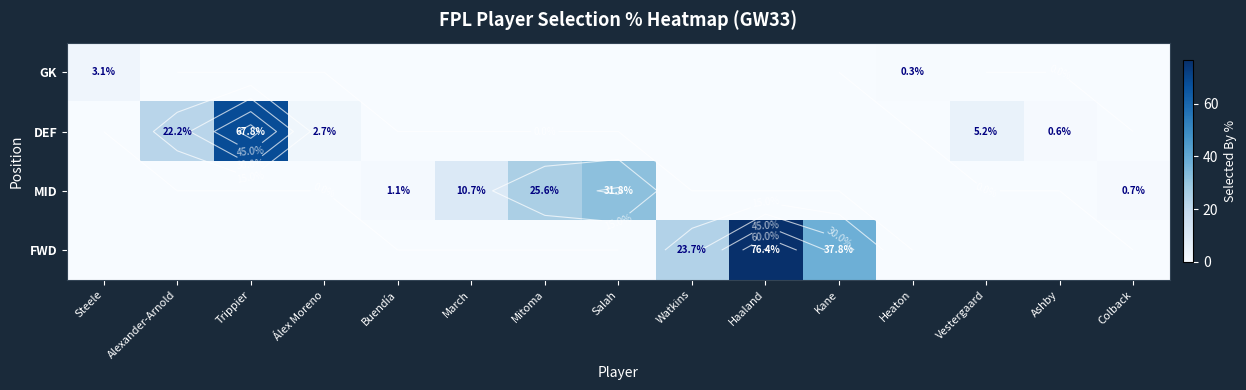

Between Haaland and Colback, which series saw the biggest shift?

FWD